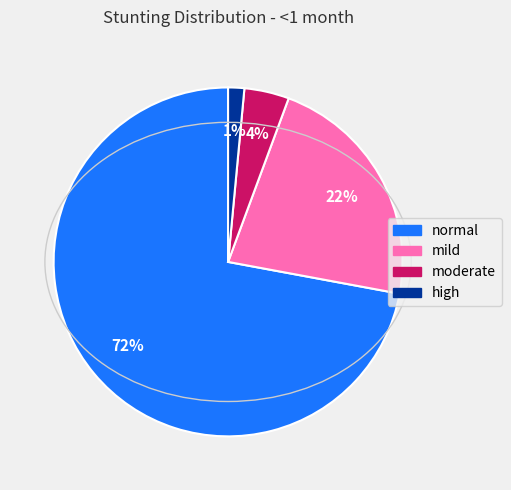

To the nearest percent, what is the difference between the moderate and mild slice percentages?

18%